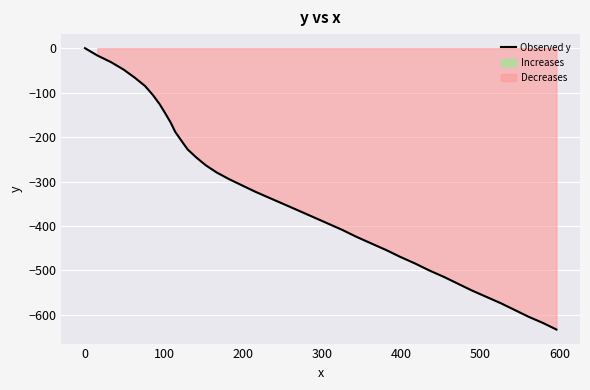

Reading left to right, list all the values displayed in this chart.

0.0	-16.4	-31.5	-48.1	-66.2	-85.0	-105.5	-125.8	-146.6	-166.9	-188.0	-207.7	-227.8	-245.8	-263.4	-279.7	-294.7	-308.9	-323.1	-336.8	-350.7	-364.7	-379.2	-393.7	-408.4	-424.0	-438.9	-453.8	-469.2	-484.1	-499.6	-514.3	-529.6	-544.9	-559.3	-573.7	-588.8	-604.0	-618.0	-632.8